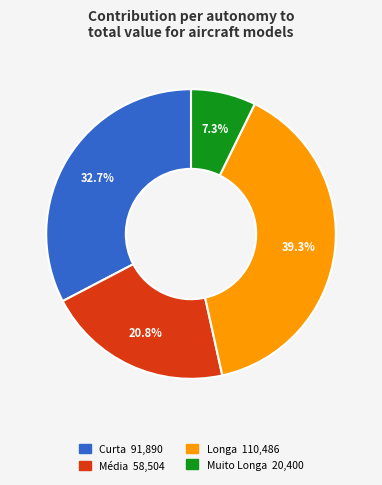

Does any single category account for the majority?

No